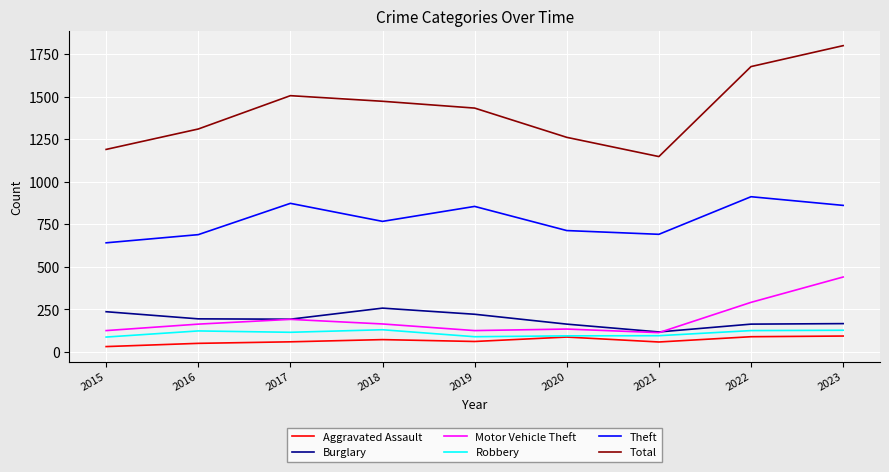

Which series has the largest range (max minus min)?

Total